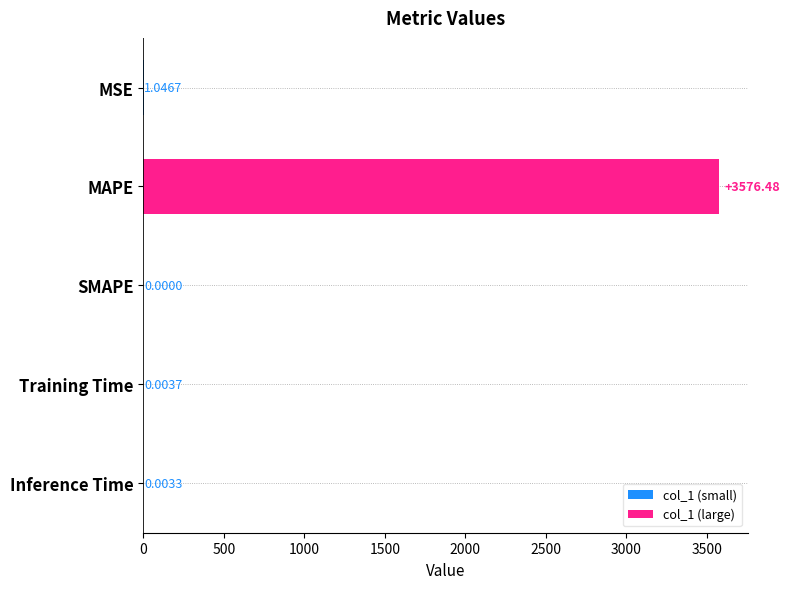

Between MSE and MAPE, which is larger?

MAPE